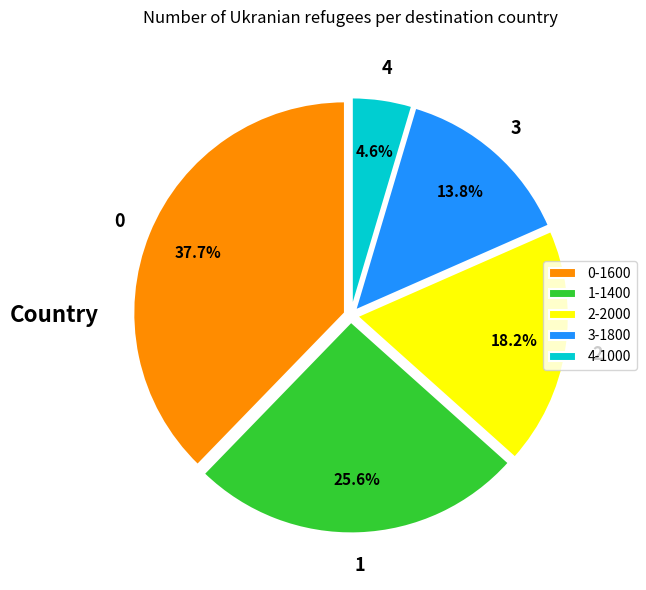

To the nearest percent, what is the average slice percentage?

20%